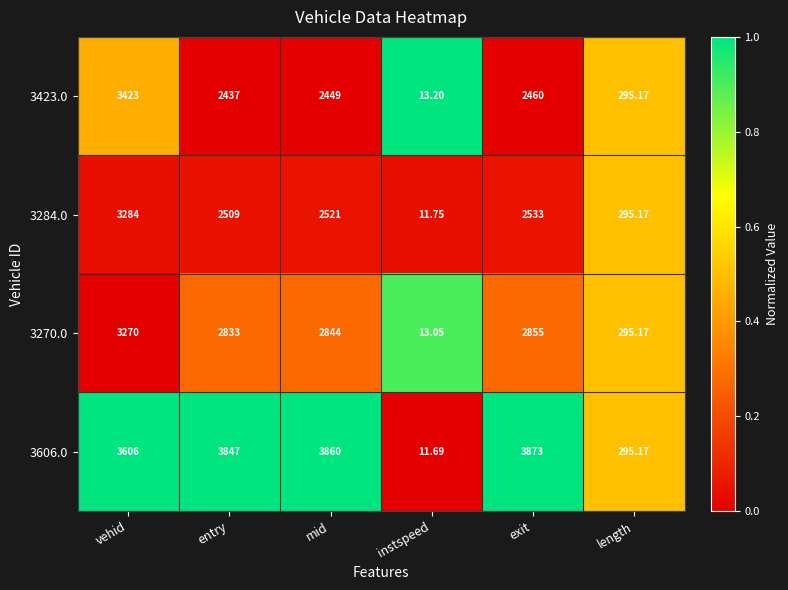

At which category is the sum across all series the highest?

vehid